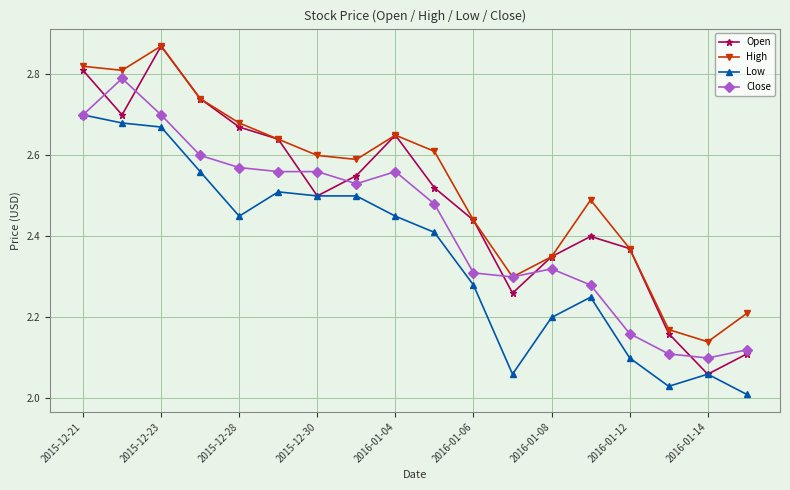

At how many categories does at least one series exceed 2?

18